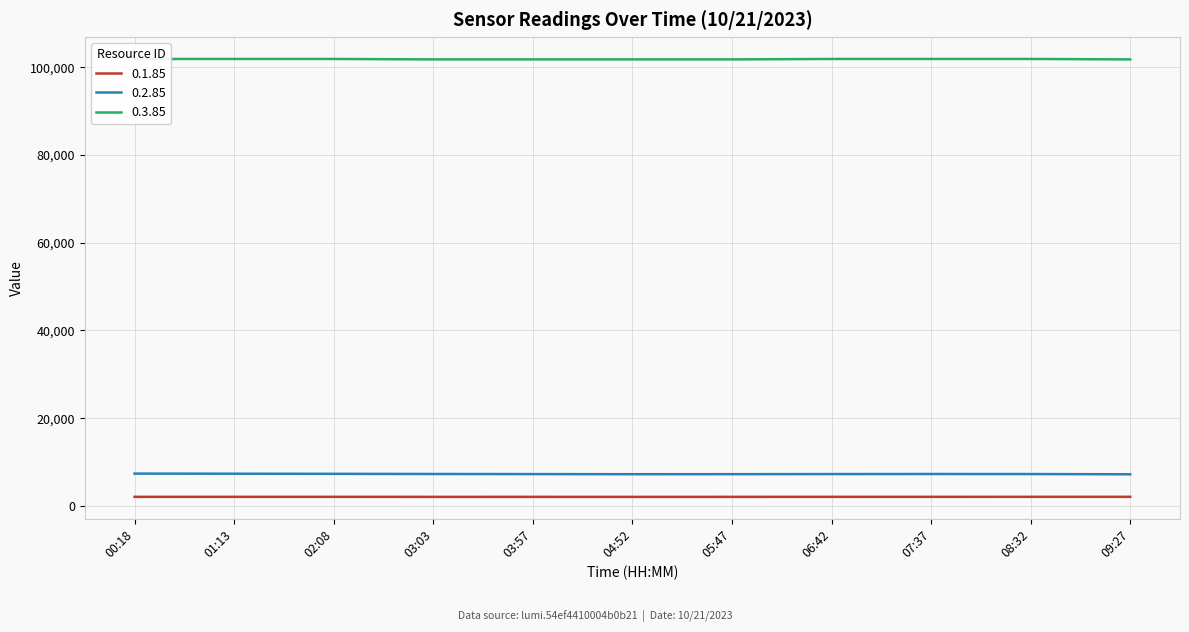

Between 08:32 and 00:18, which is larger?

08:32